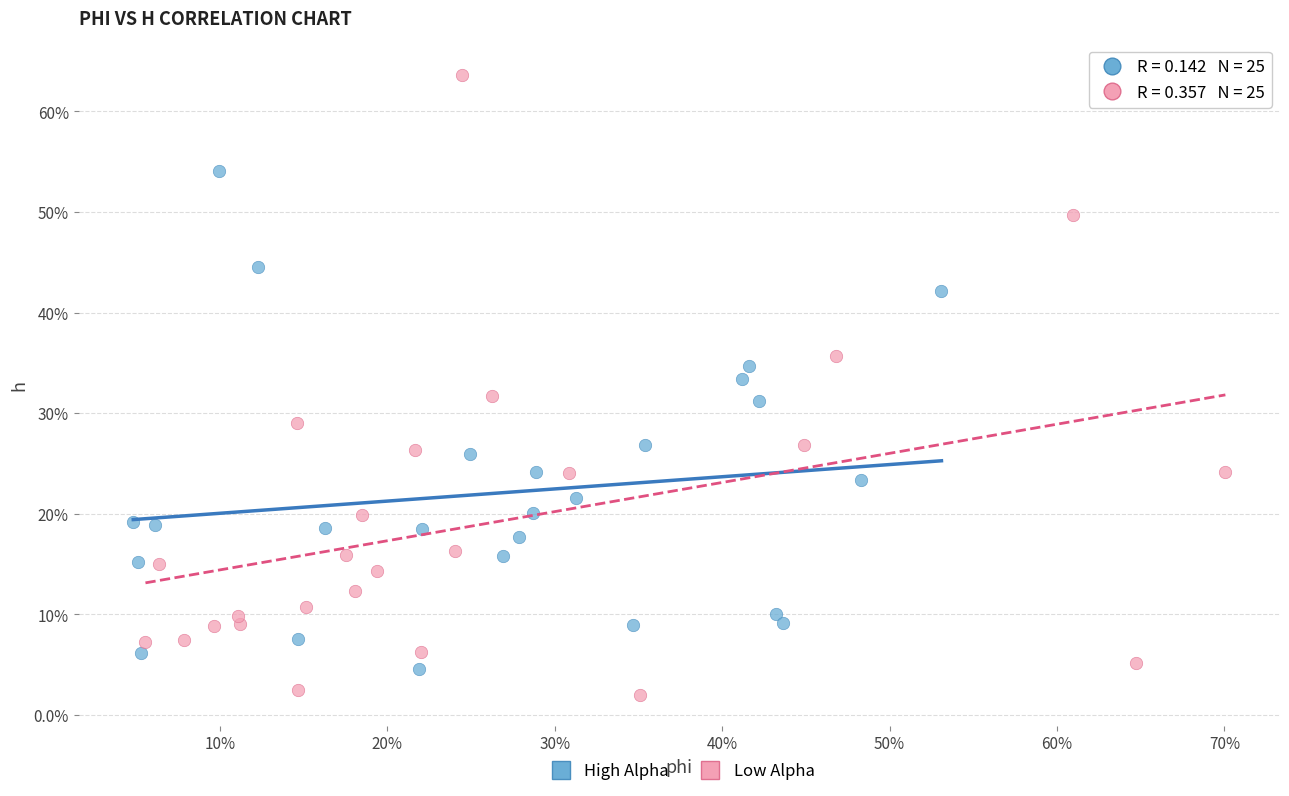

Which series has the largest Y range (max minus min)?

Low Alpha